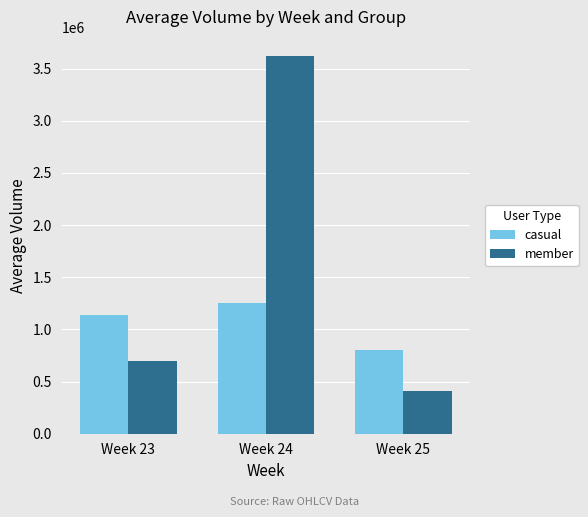

At Week 25, list the series in order from smallest to largest.

member, casual